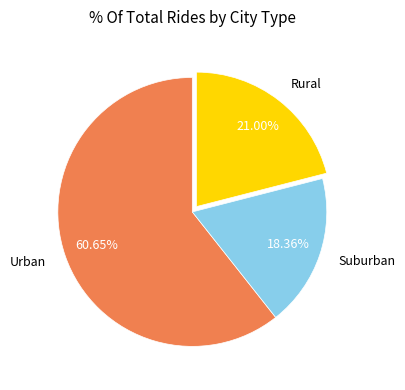

What is the smallest slice in the pie chart?

Suburban